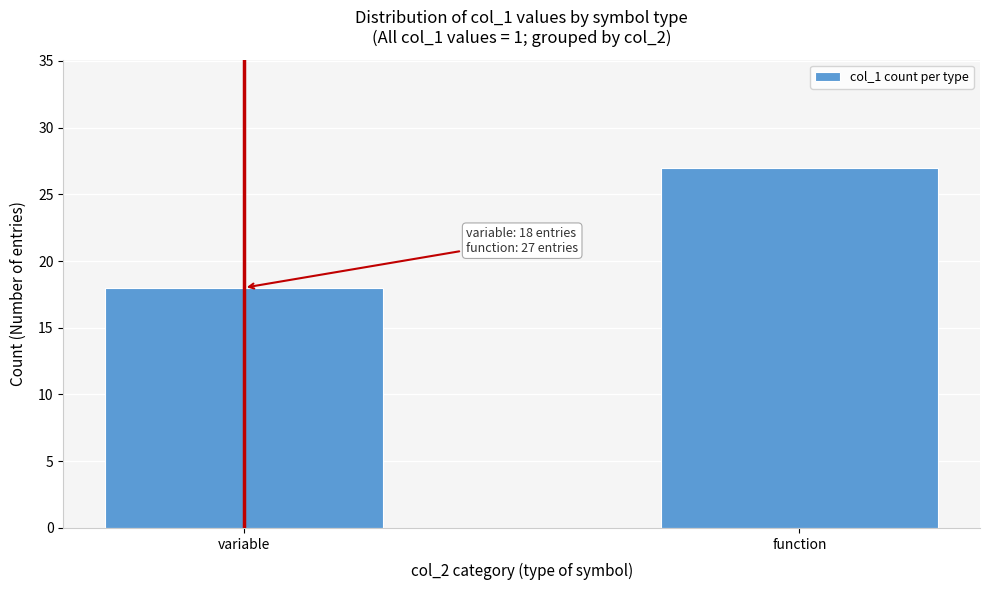

Reading left to right, what are all the values shown in this chart?

variable=18	function=27